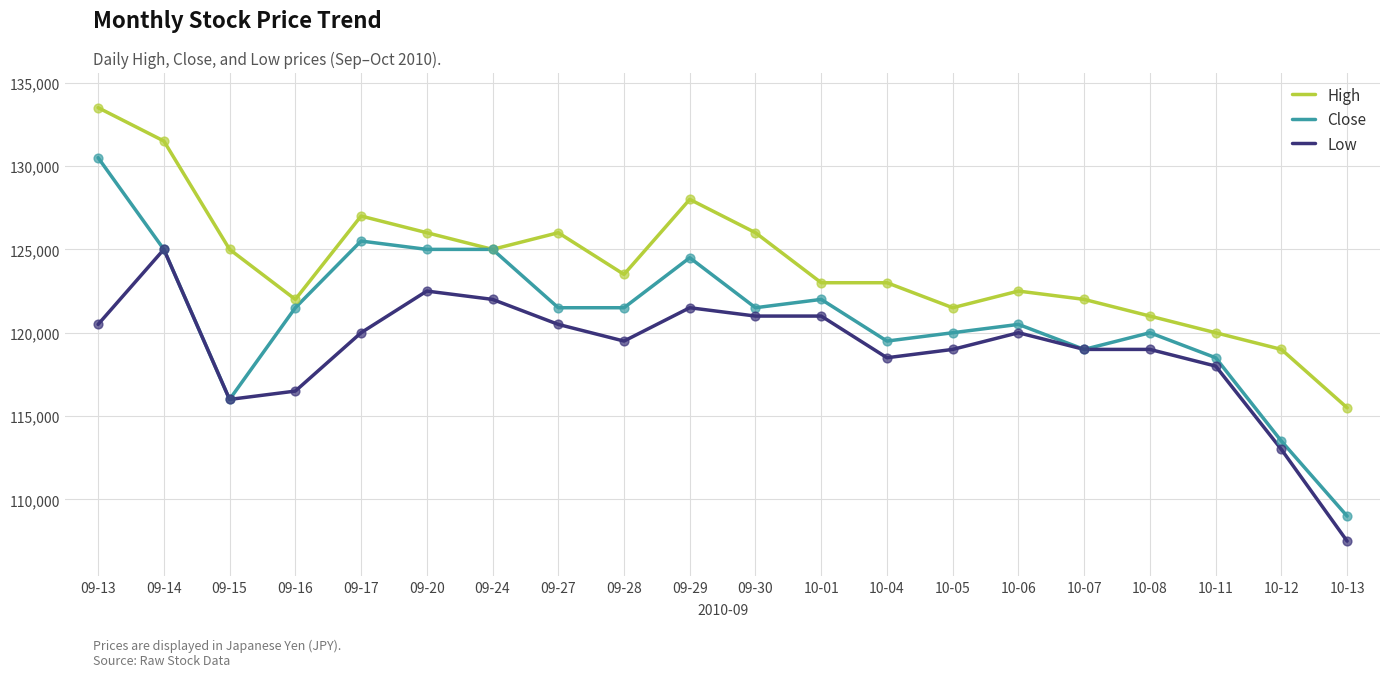

What is the total value across all series at 10-01?

366000